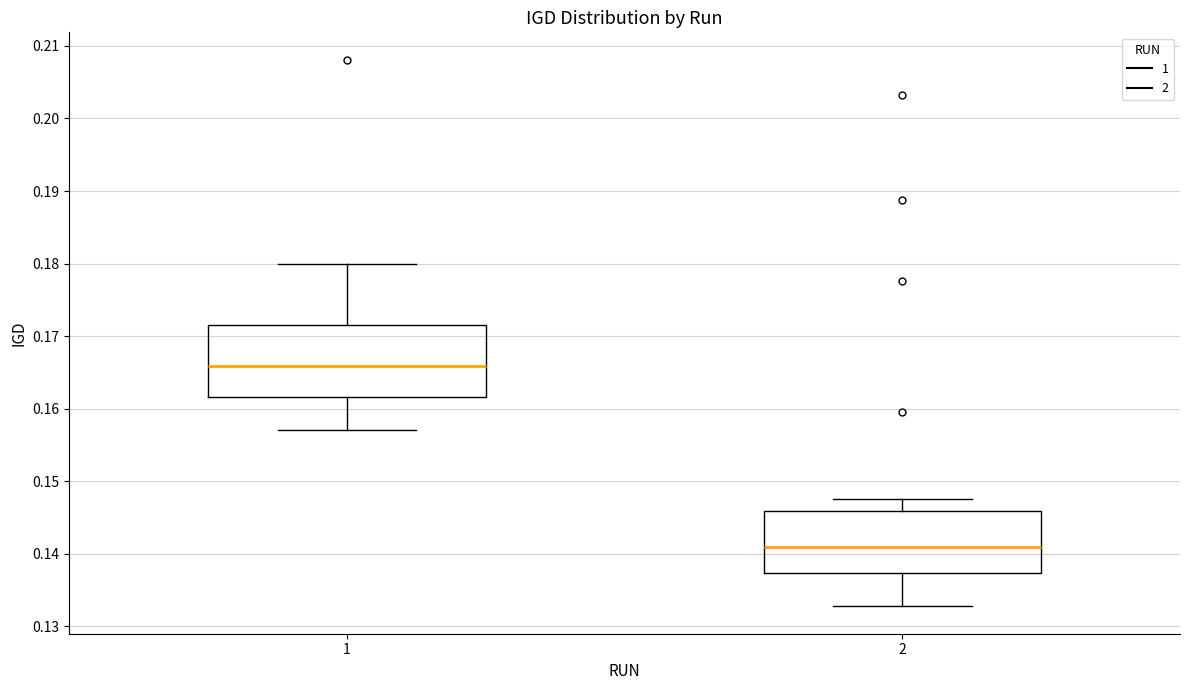

Comparing the boxes themselves (not the whiskers), which one is the tallest?

1